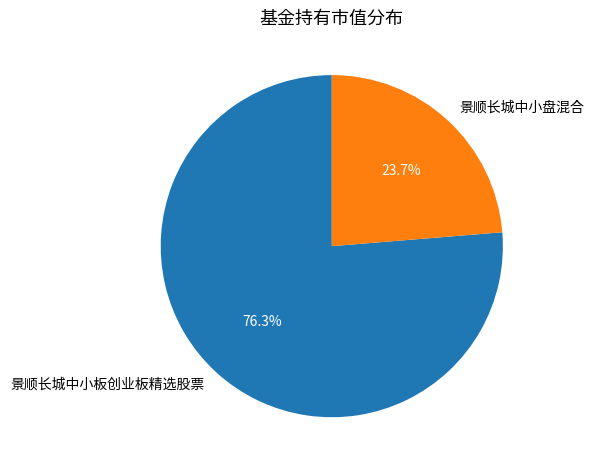

Is the sum of 景顺长城中小盘混合 and 景顺长城中小板创业板精选股票 greater than half?

Yes